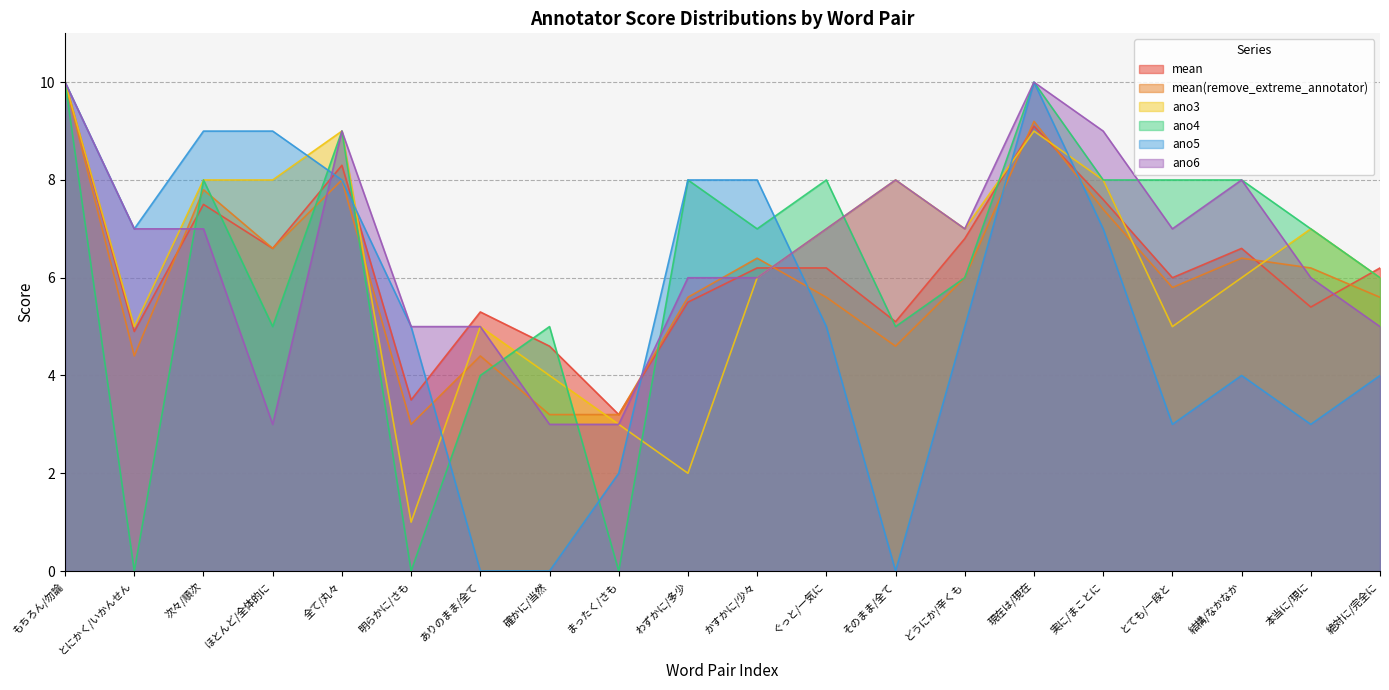

What is the label of the 16th point from the right?

全て/丸々